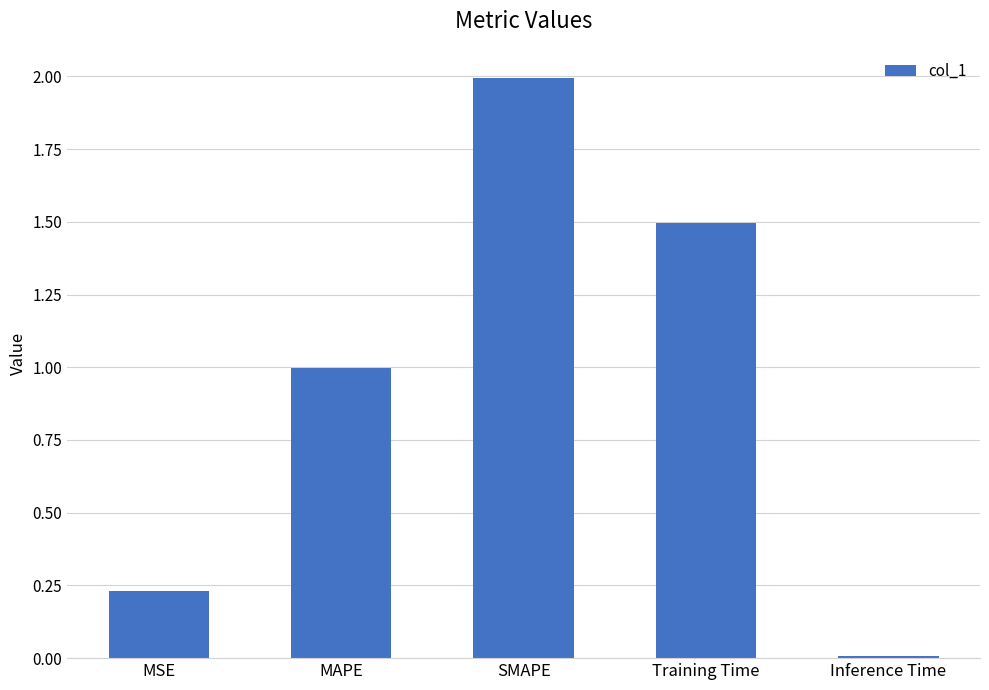

What is the change in value from MSE to MAPE?

+0.8